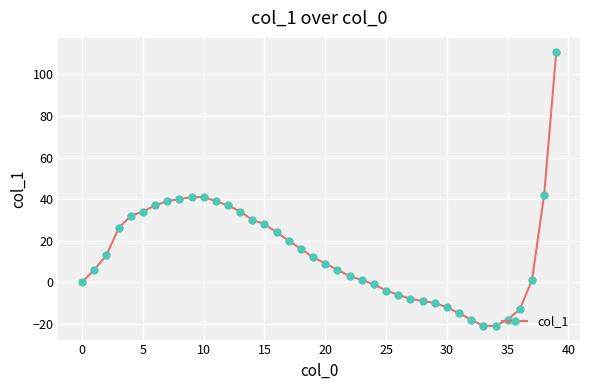

How many values are below 12?

20